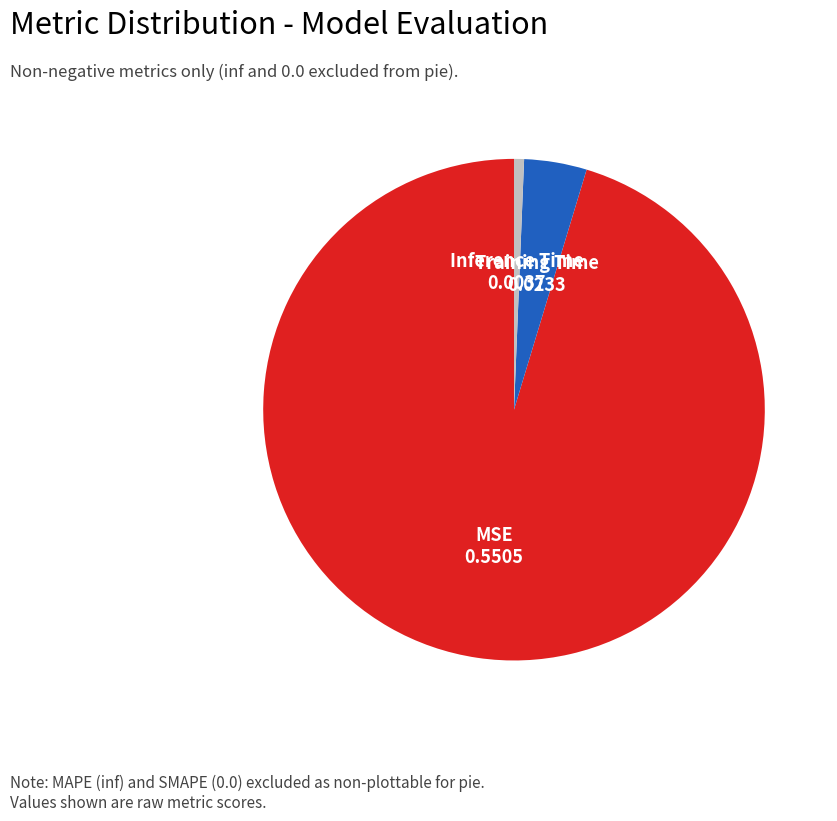

Is there a majority slice in this chart?

Yes